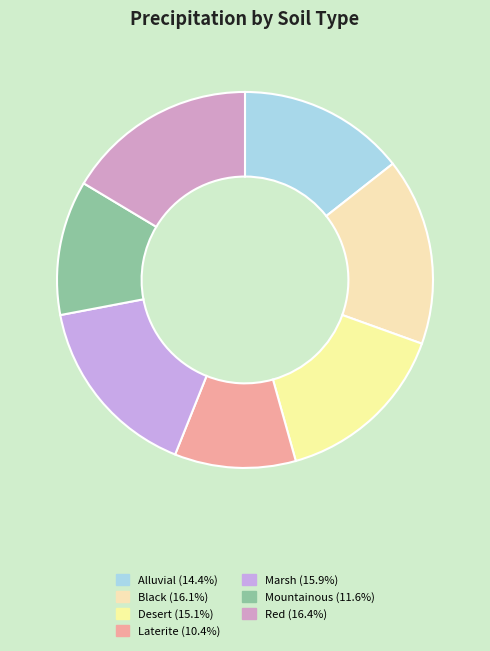

What portion of the pie excludes Red?

83.6%